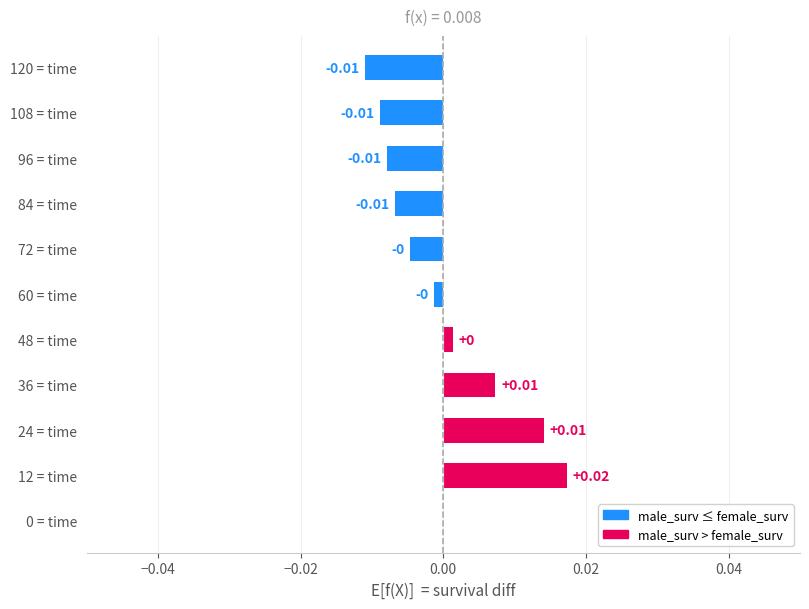

How many categories are shown in the chart?

11